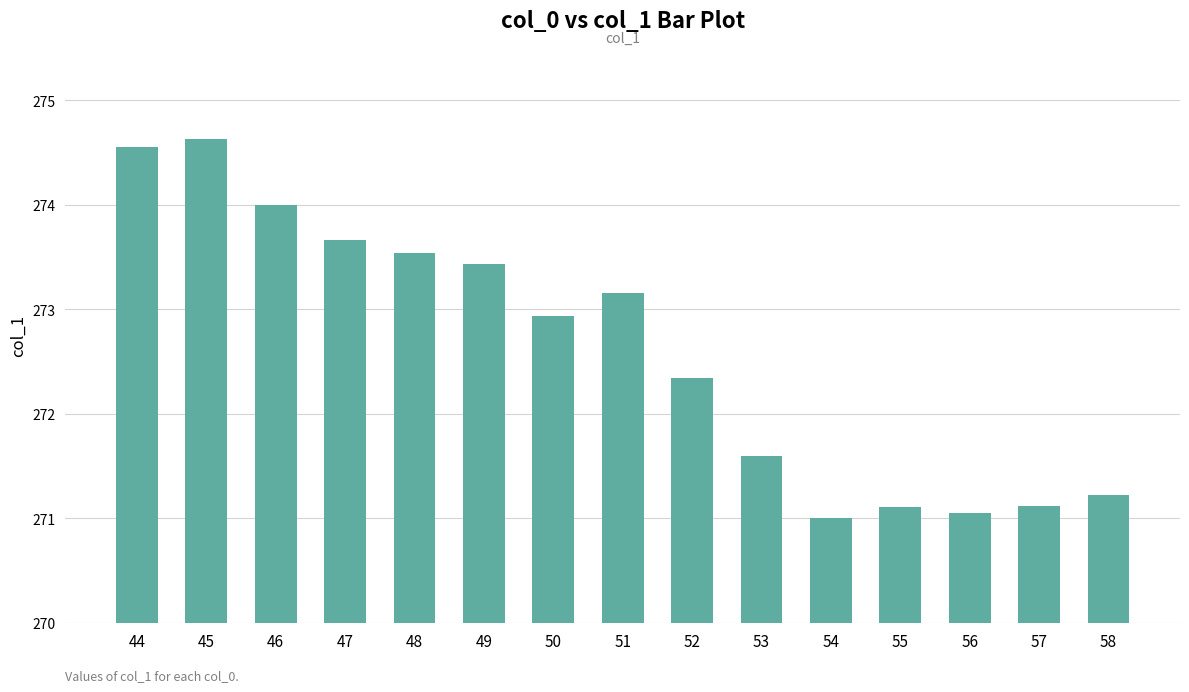

At which category does the chart reach its minimum across all series?

54